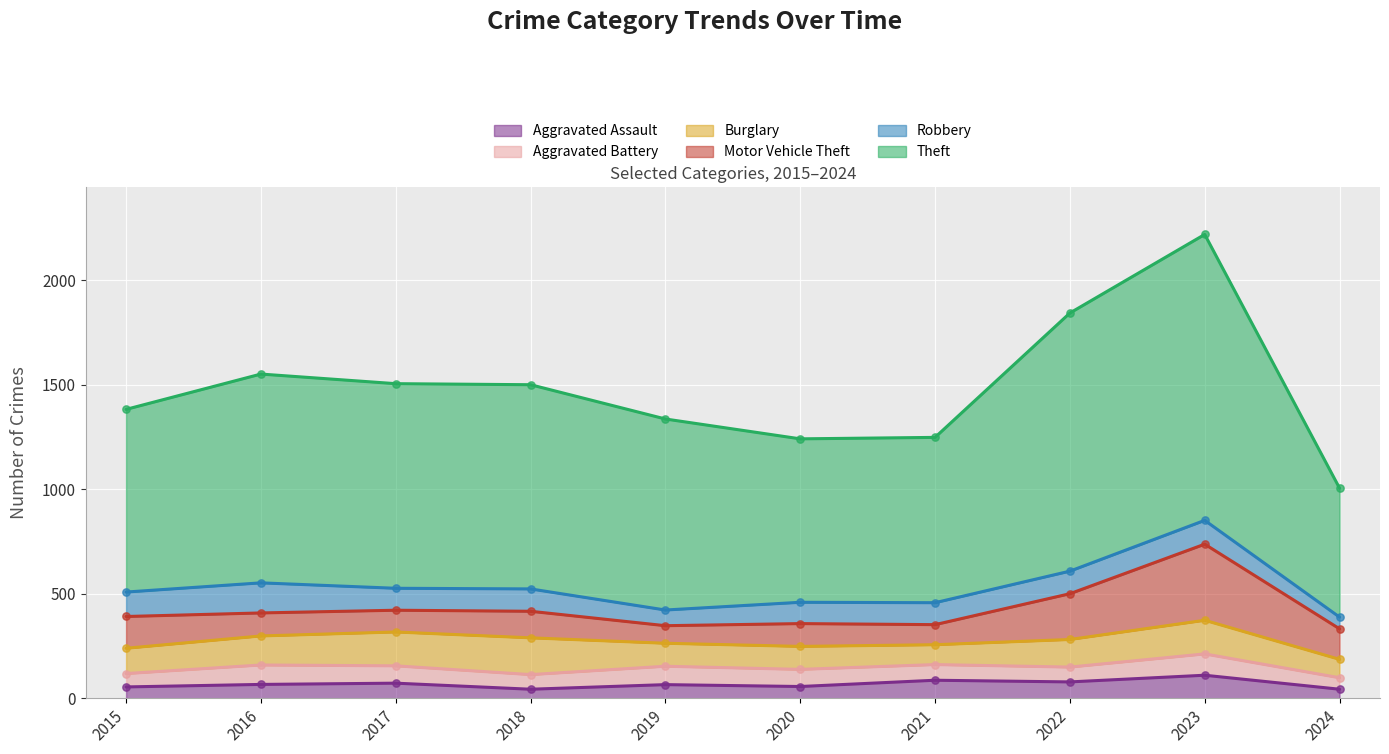

At how many categories does at least one series exceed 257?

10